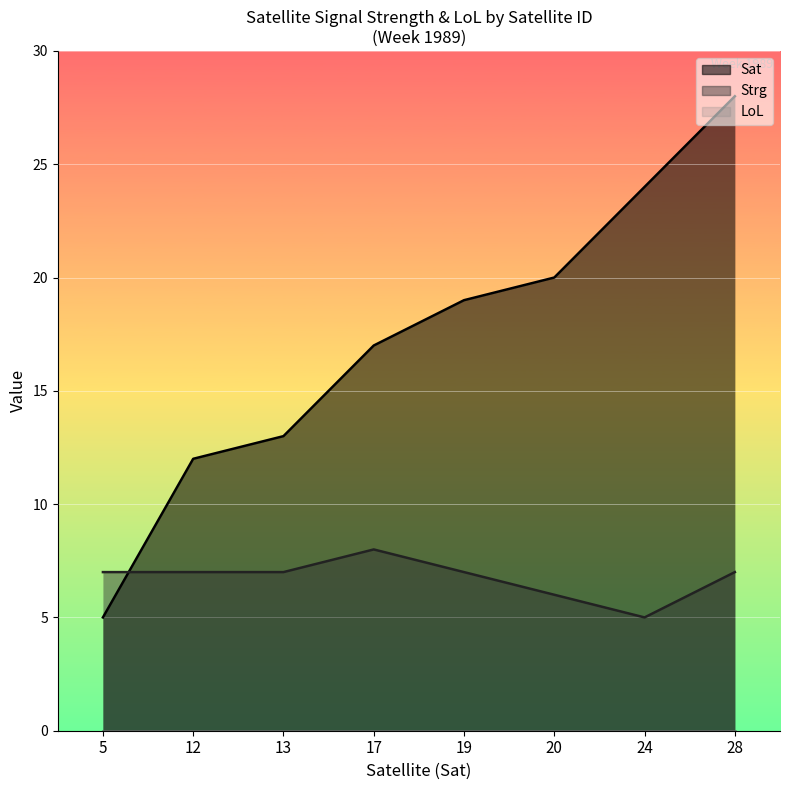

Which series changed the most between 23 and 28?

Sat